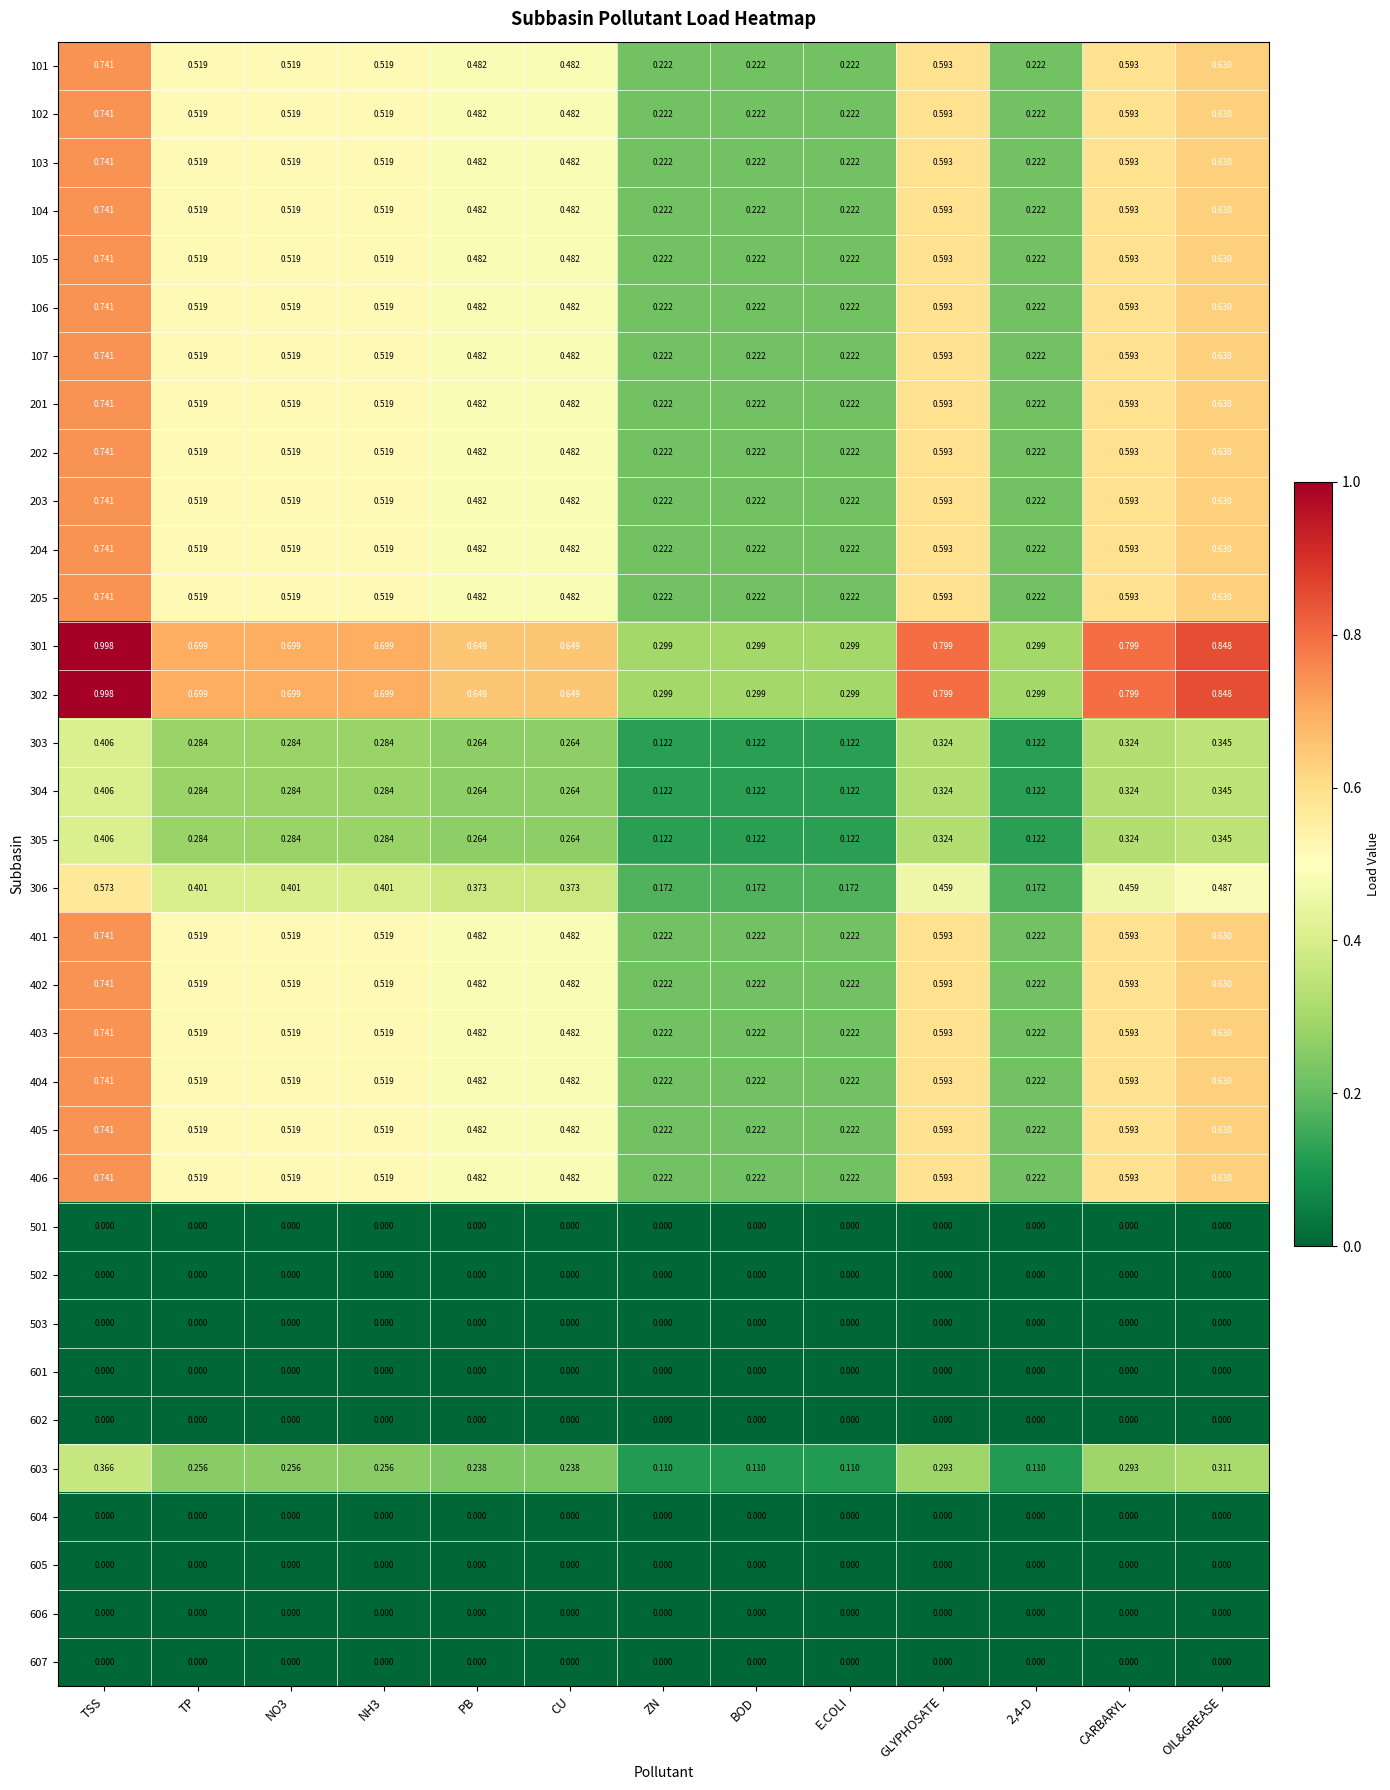

At which category is the sum across all series the highest?

TSS